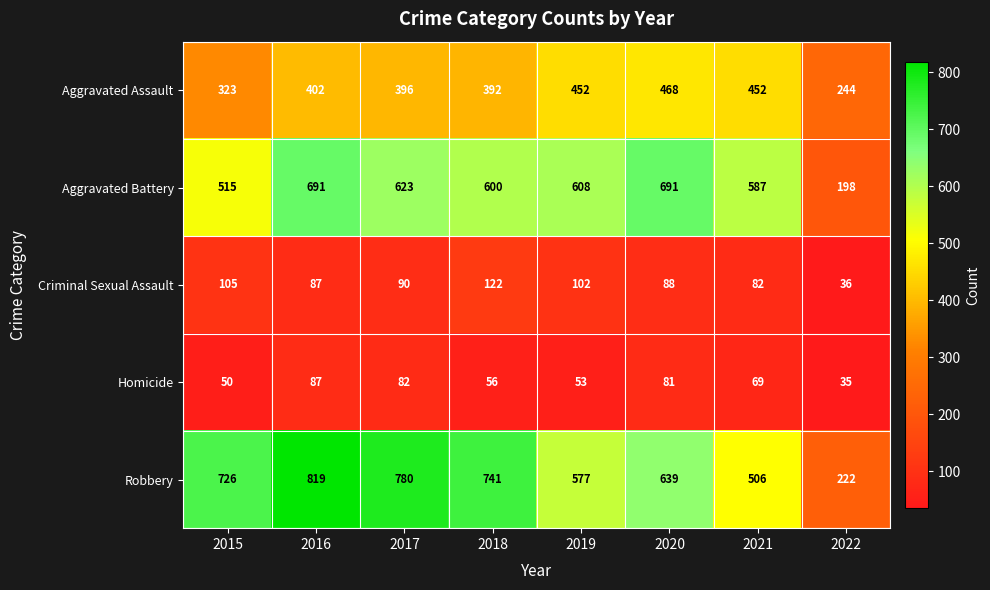

Is it true that Aggravated Assault equals 190 at 2015?

False